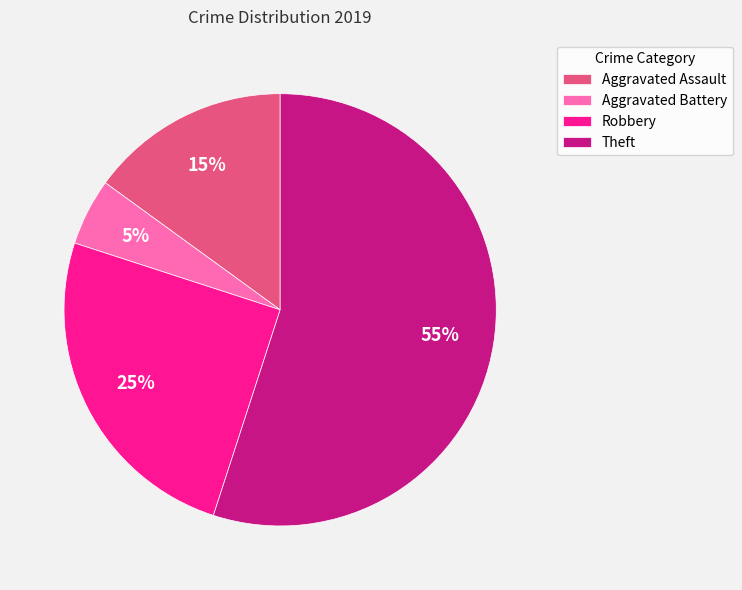

Is there any slice that represents more than half of the pie?

Yes